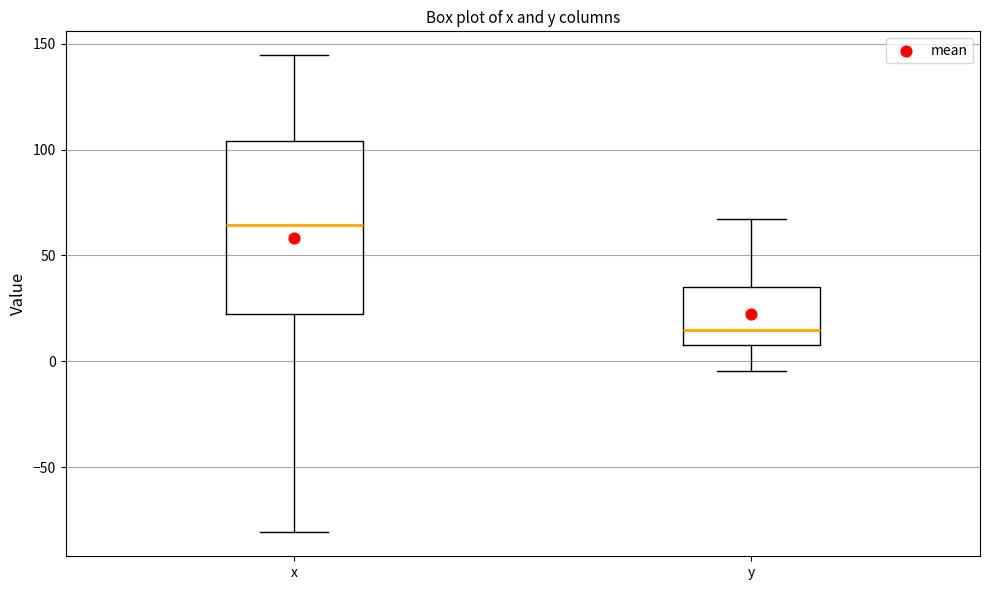

Reading left to right, read every box against the y-axis: the position of its median line, the range the box covers, and the ends of its whiskers. The values are not printed on the chart, so give them approximately, as read against the axis.

x: median 65, box 25 to 105, whiskers -80 to 145
y: median 15, box 10 to 35, whiskers -5 to 65